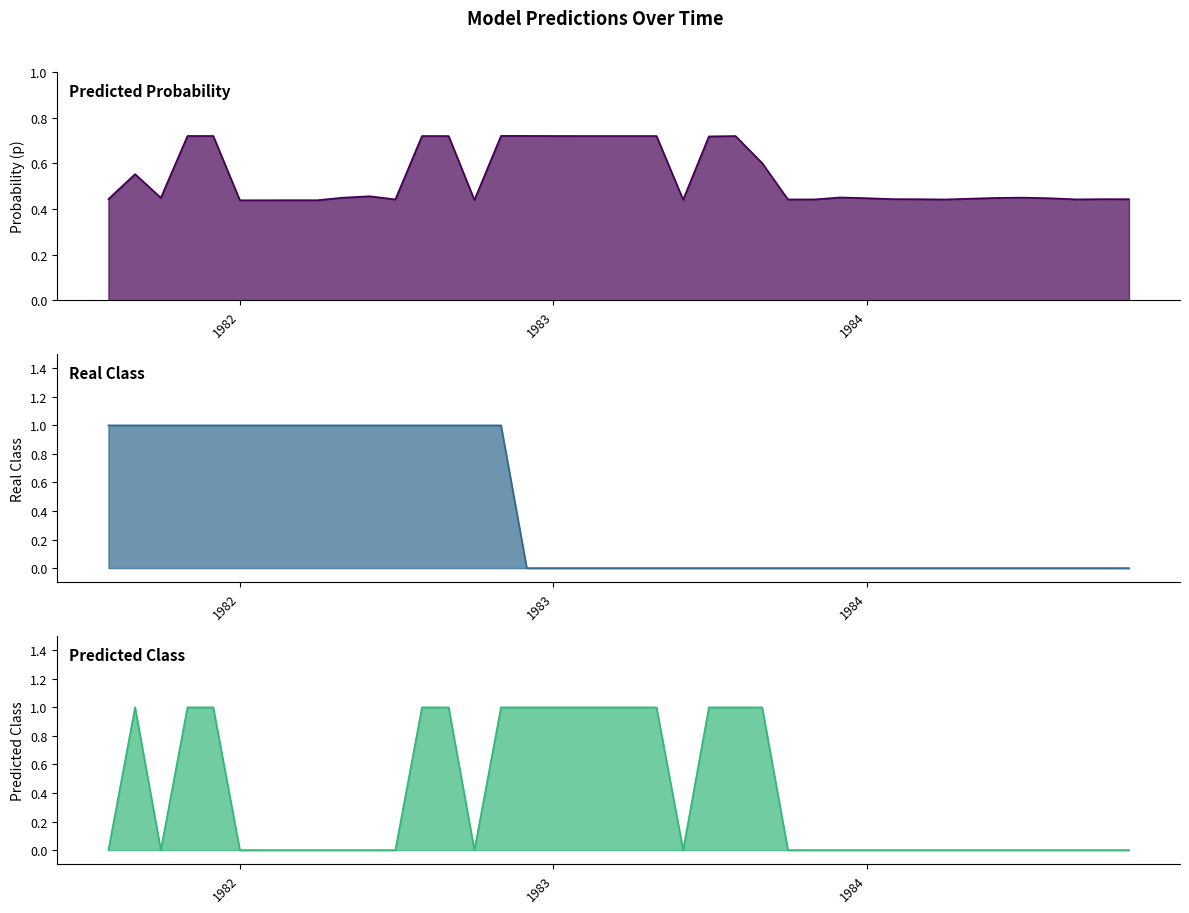

In p, how many points are lower than both neighbors (excluding endpoints)?

10